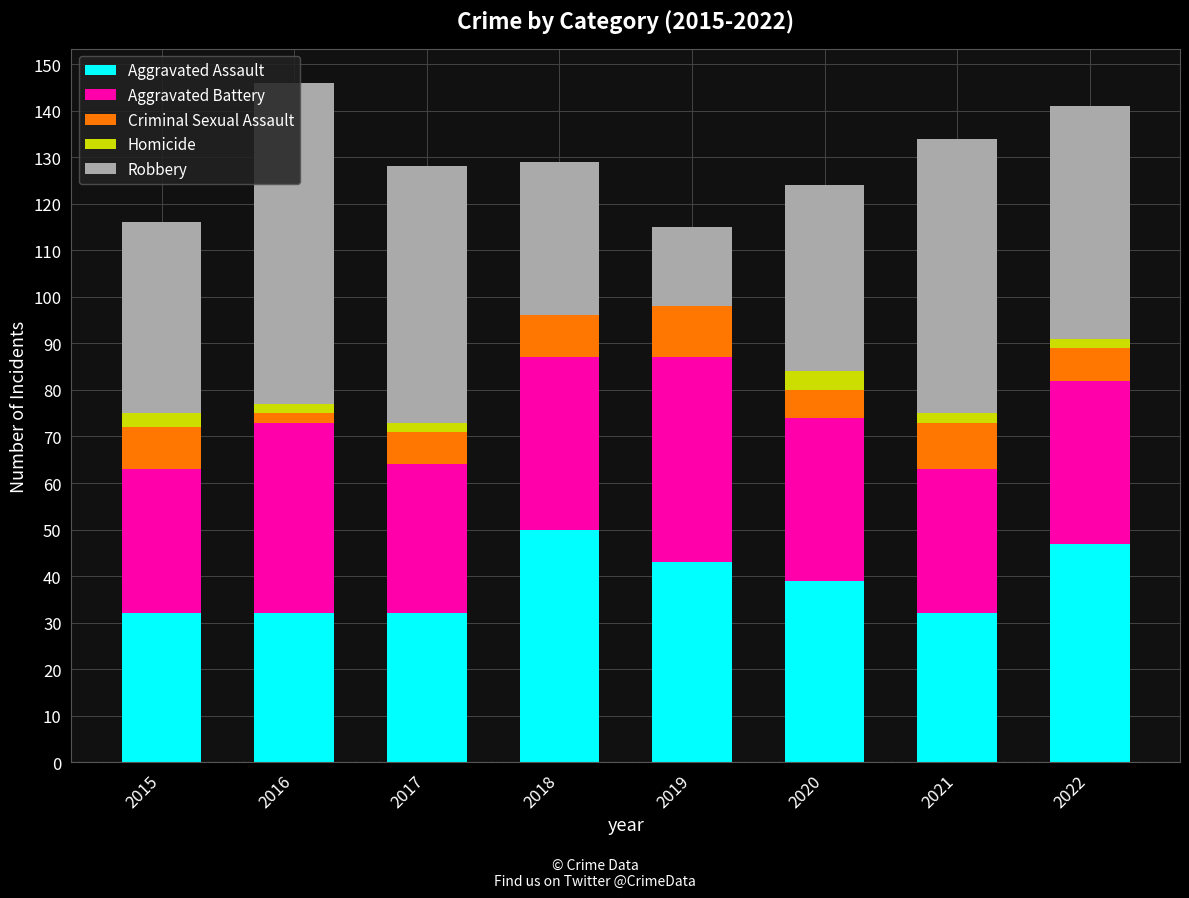

What is the maximum value for Aggravated Assault?

50